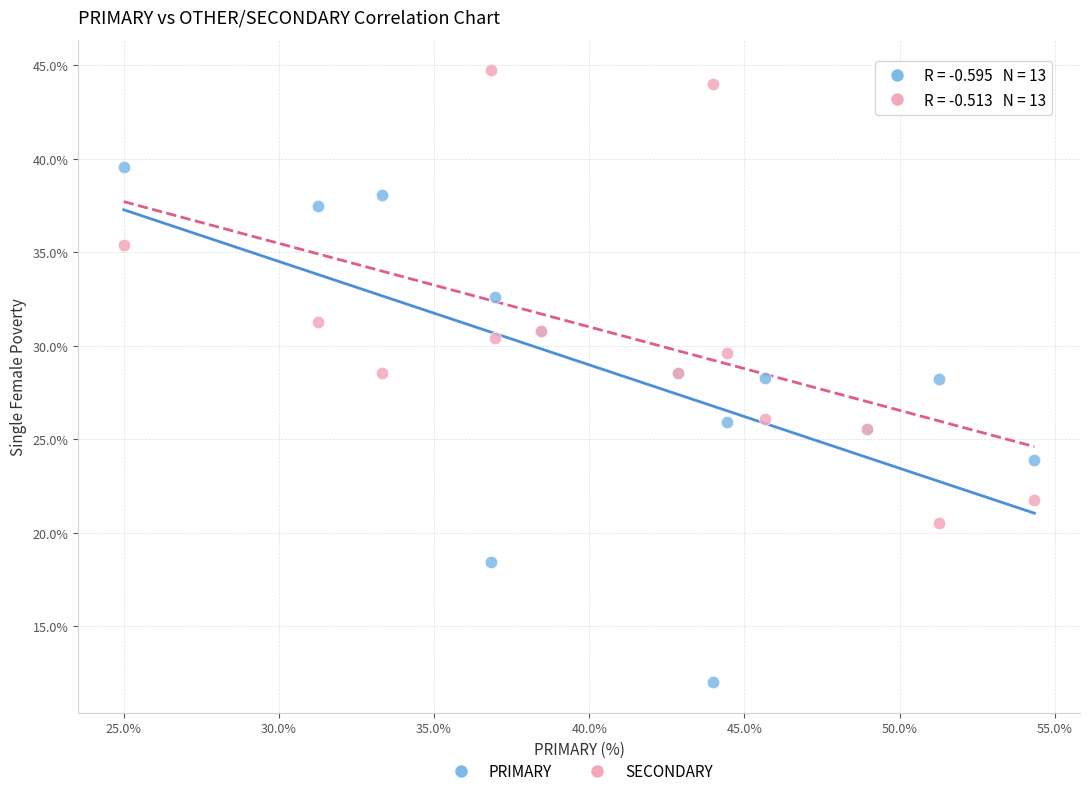

Which series has the widest spread of Y values?

PRIMARY